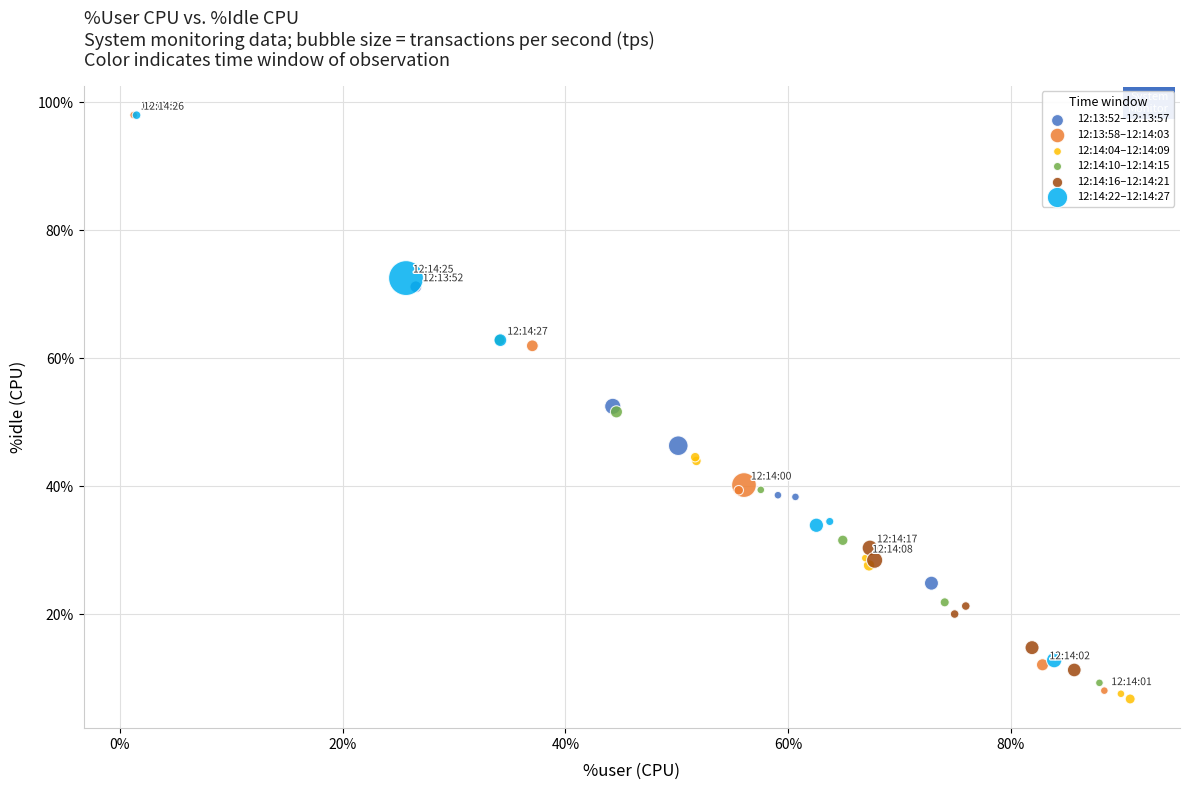

Which series has the widest spread of Y values?

12:13:58–12:14:03